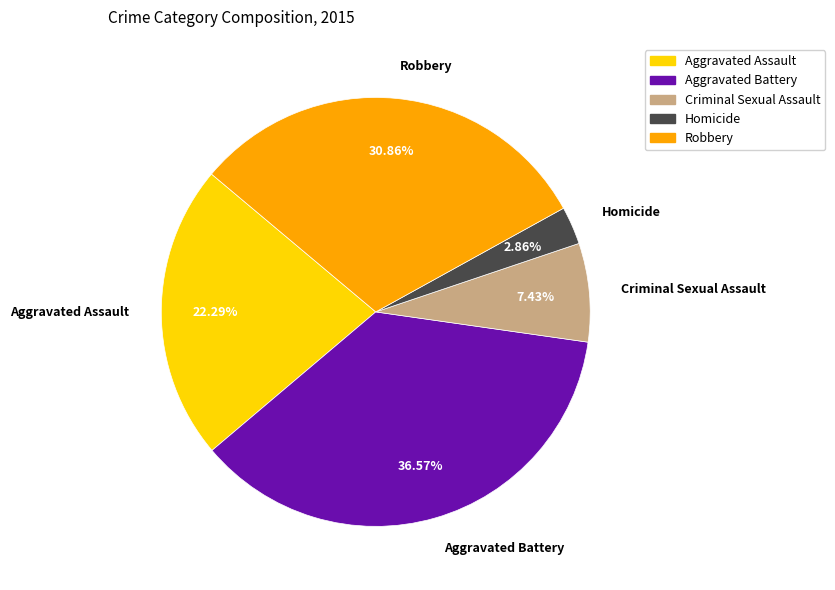

What is the largest slice in the pie chart?

Aggravated Battery